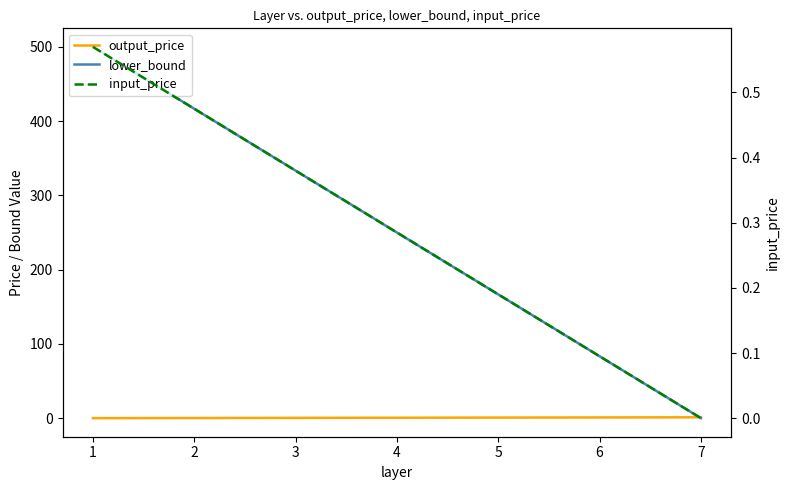

What are all the series names shown in the legend?

output_price, lower_bound, input_price